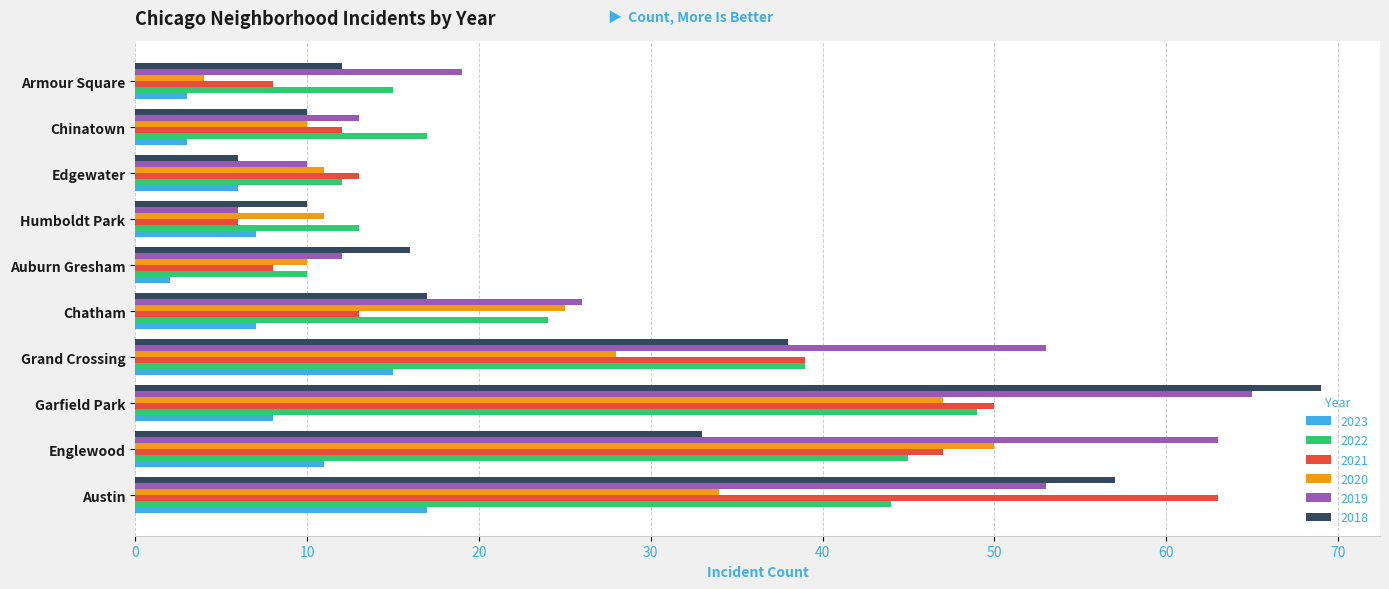

What are all the series names shown in the legend?

2023, 2022, 2021, 2020, 2019, 2018